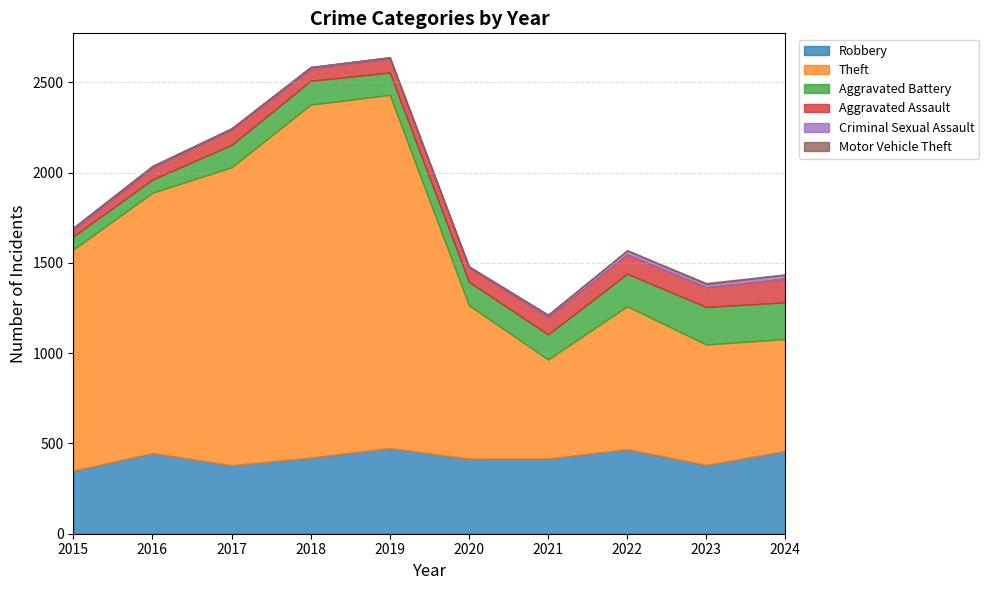

At how many categories does at least one series exceed 1583?

3